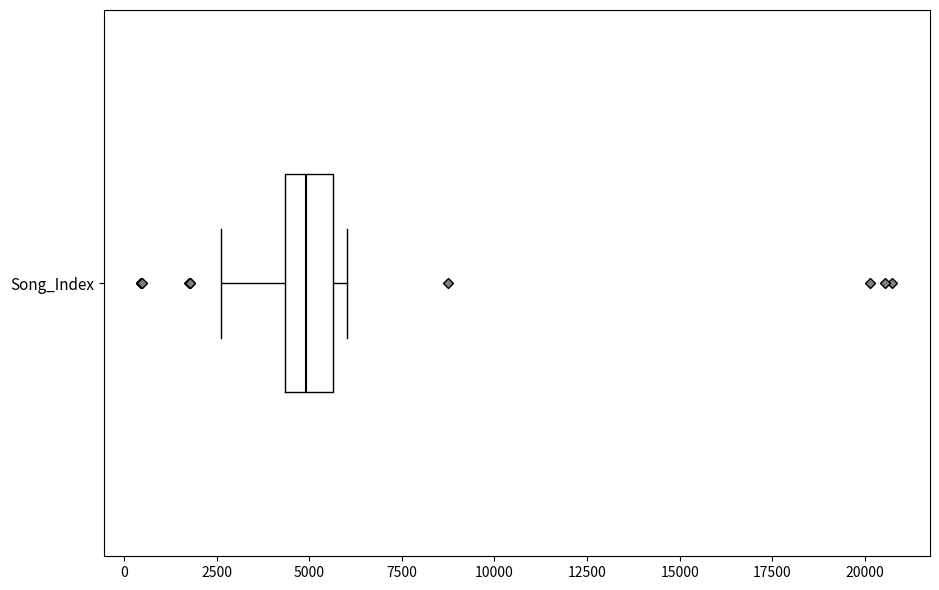

Where does the median line of the box for Song_Index sit on the x-axis? The values are not printed on the chart, so give them approximately, as read against the axis.

5000